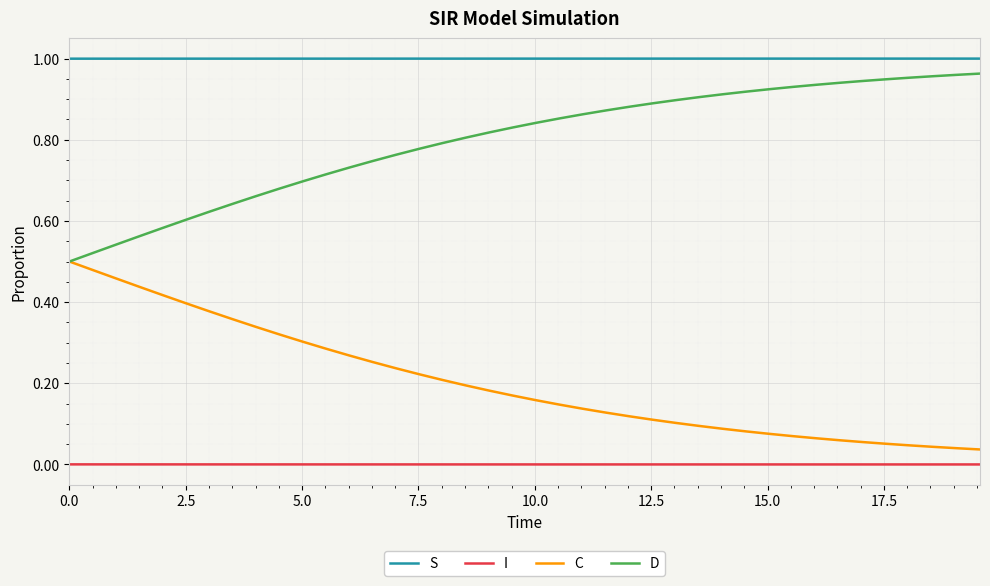

True or false: D and I cross at least once.

False